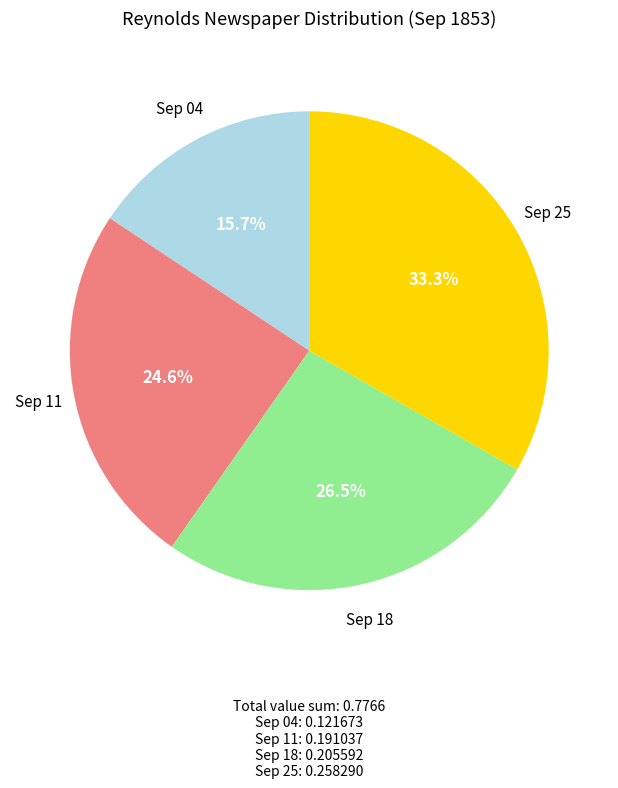

Rank the categories by value from highest to lowest.

Sep 25, Sep 18, Sep 11, Sep 04